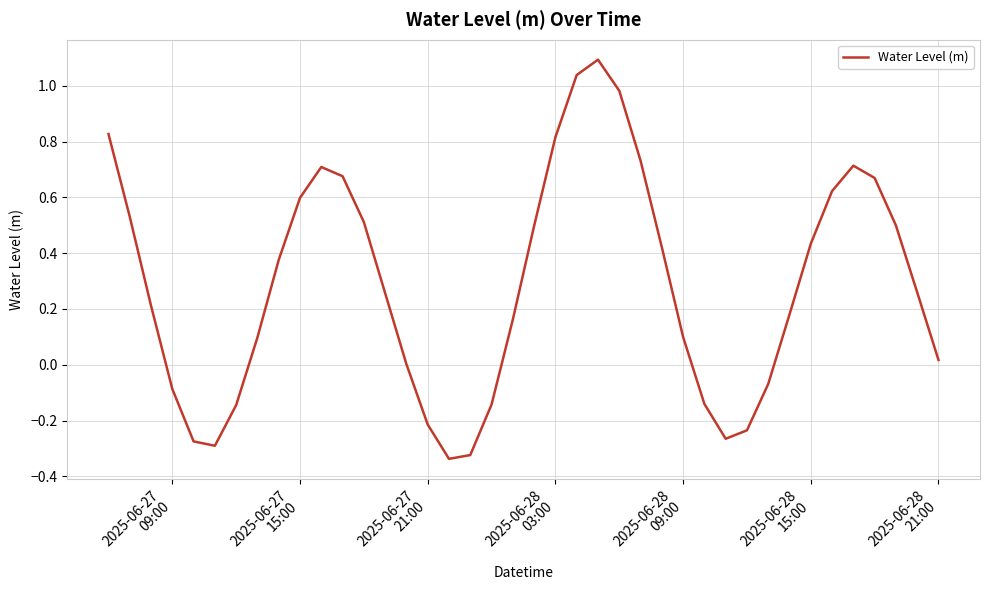

What is the maximum value shown in the chart?

1.1